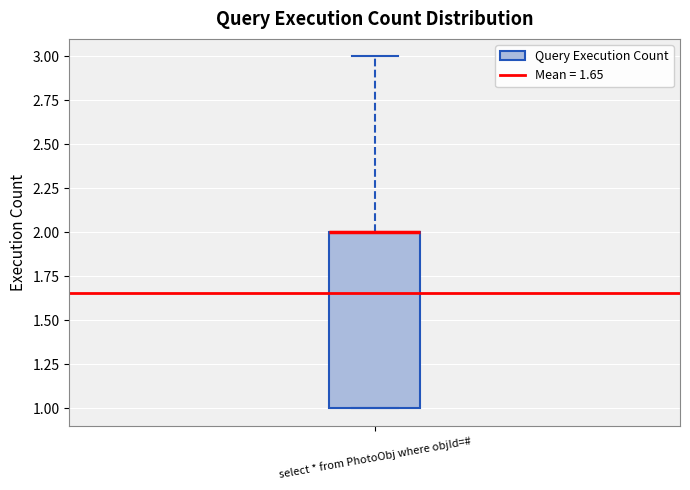

Where is the lower edge of the box for select * from PhotoObj where objId=# on the y-axis? The values are not printed on the chart, so give them approximately, as read against the axis.

1